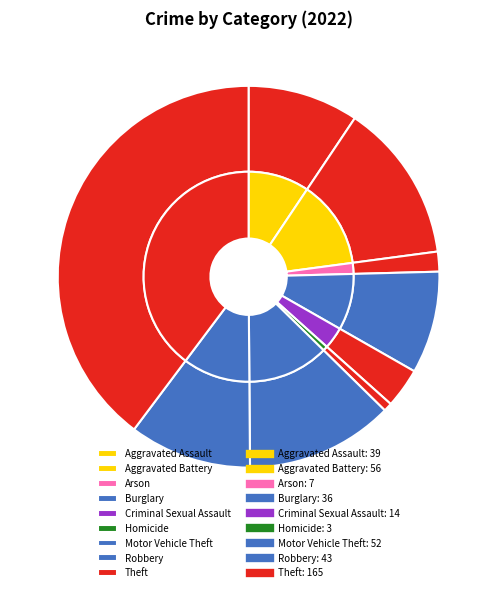

Does Motor Vehicle Theft account for over 50% of the chart?

No